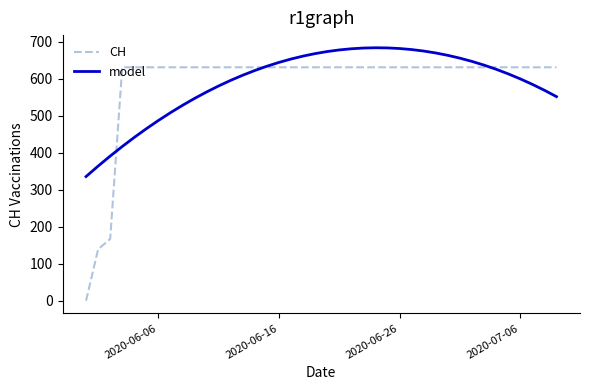

Which series has the widest spread of values?

CH